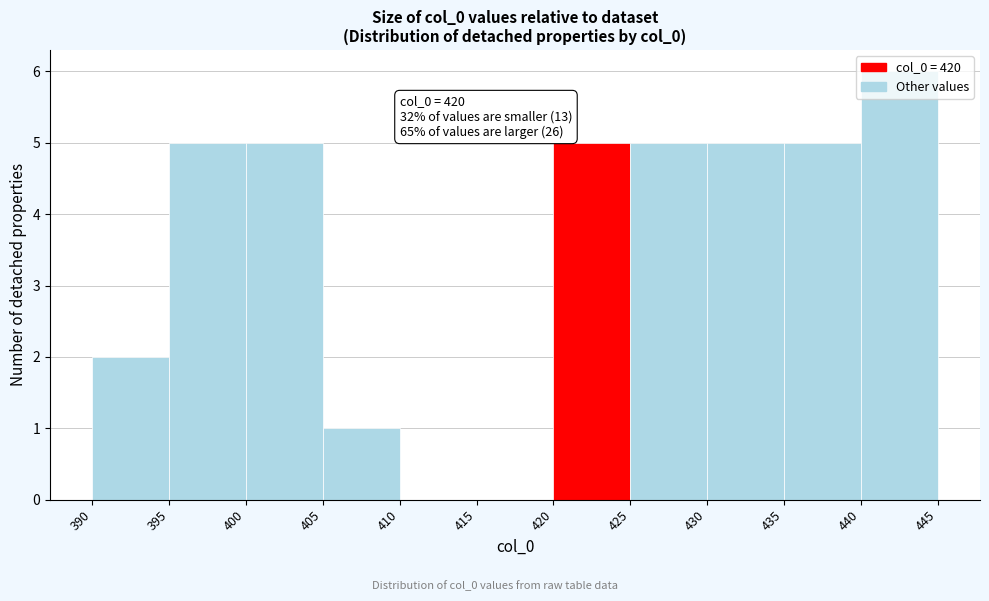

Which range on the x-axis has the tallest bar?

440 to 445